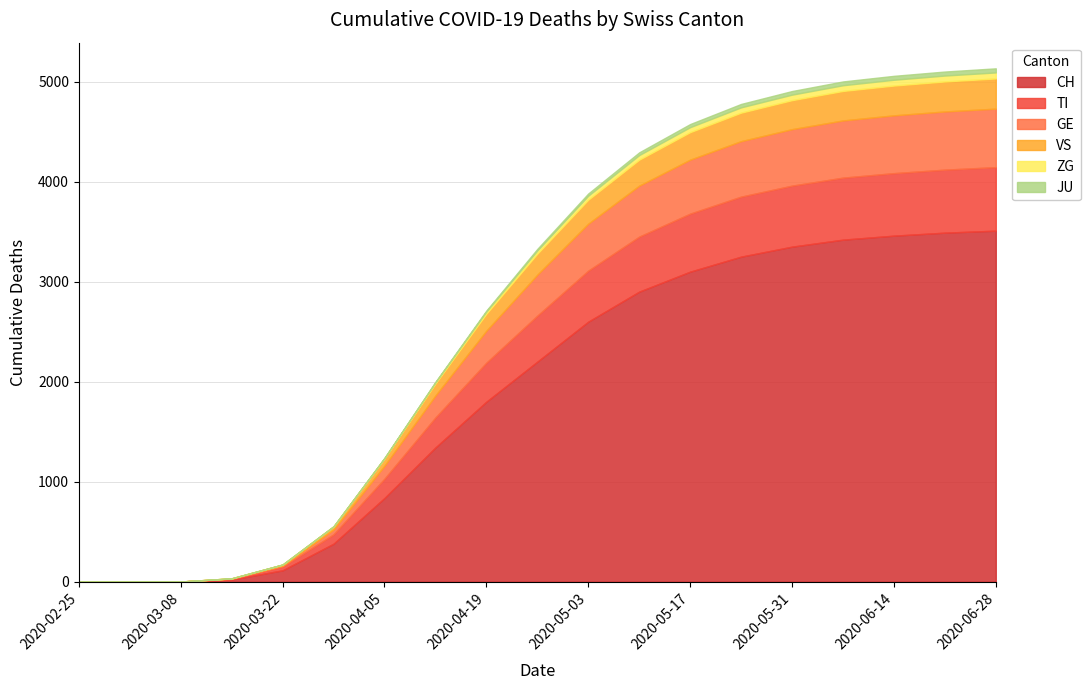

At which label does TI first exceed 460?

2020-05-03